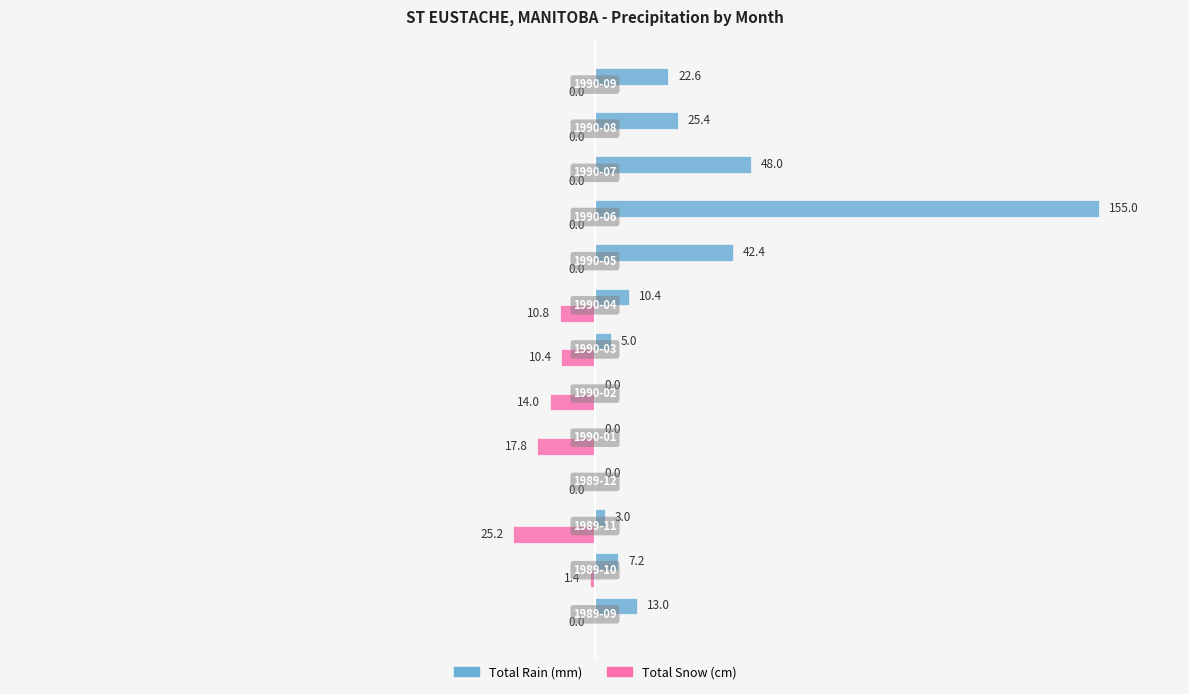

What is the maximum value shown in the chart?

155.0